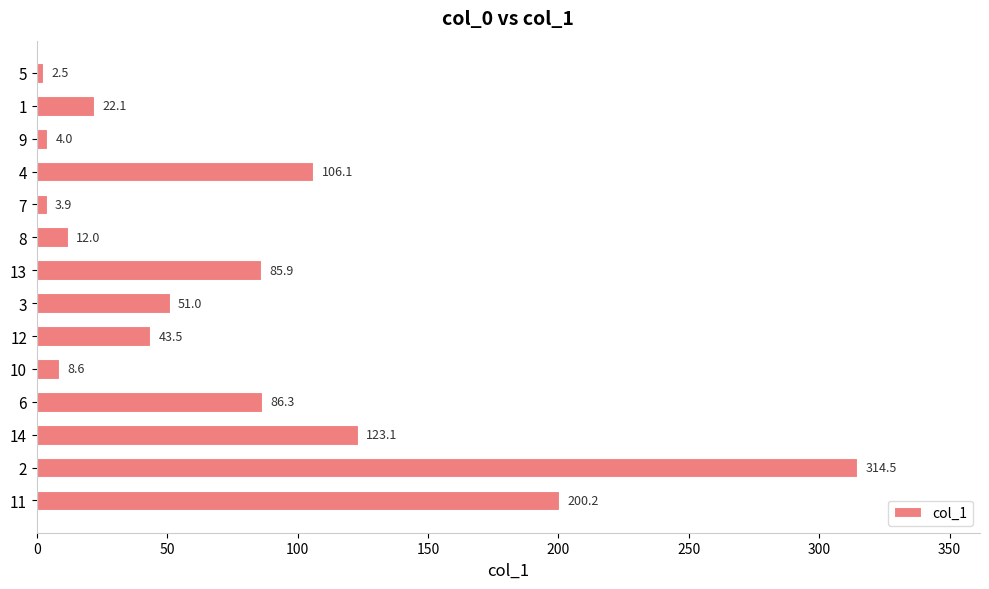

How many bars are there in total?

14